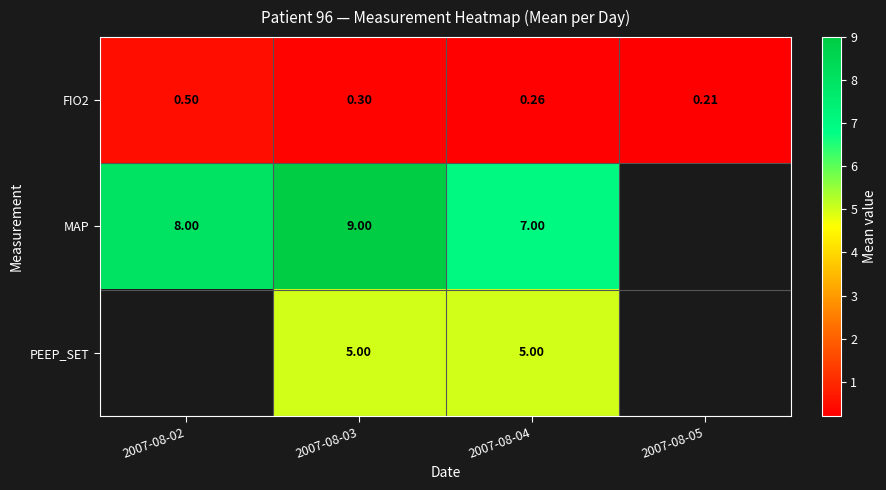

Is it true that MAP equals 14.5 at 2007-08-03?

False